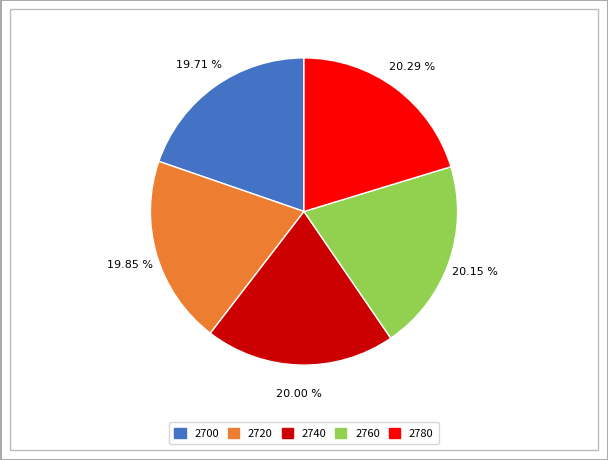

Between 2780 and 2700, which is larger?

2780